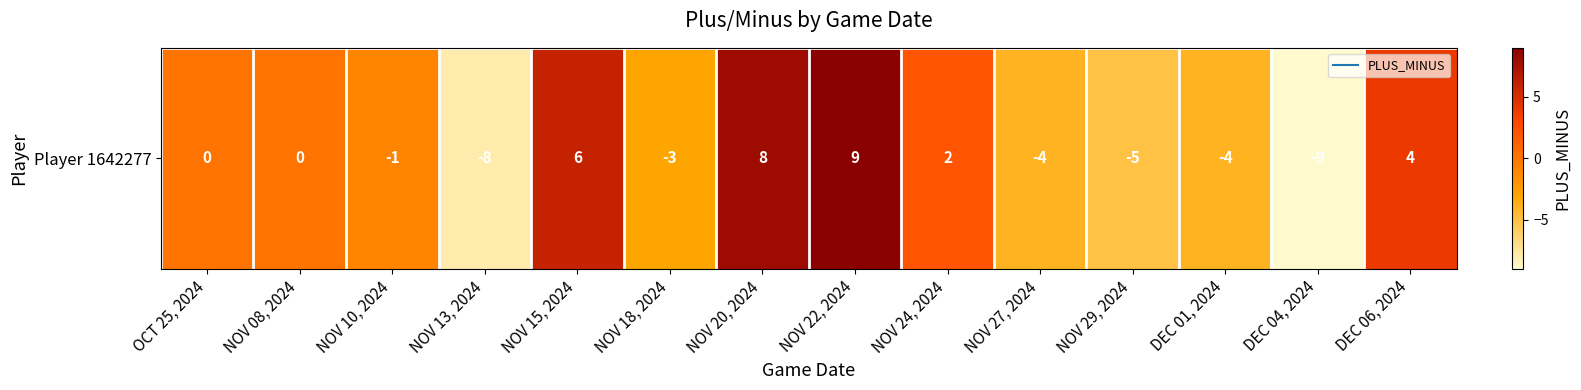

Which has a higher value, NOV 22, 2024 or DEC 04, 2024?

NOV 22, 2024